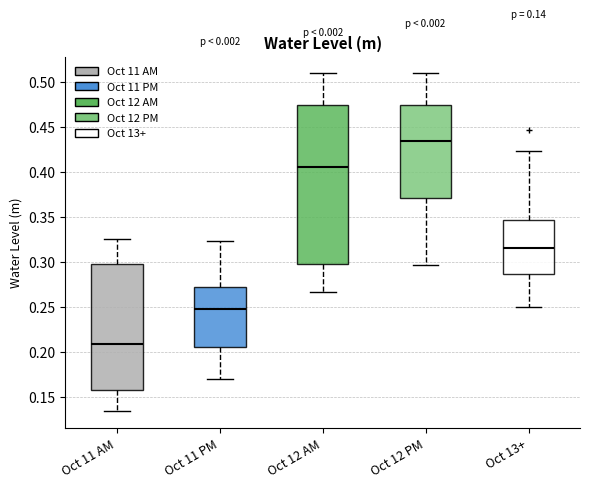

Which box is the tallest, from its lower edge to its upper edge?

Oct 12 AM